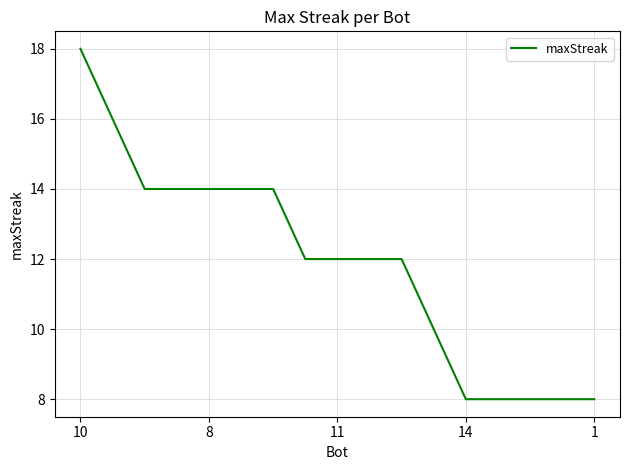

What is the difference between the maximum and minimum values?

10